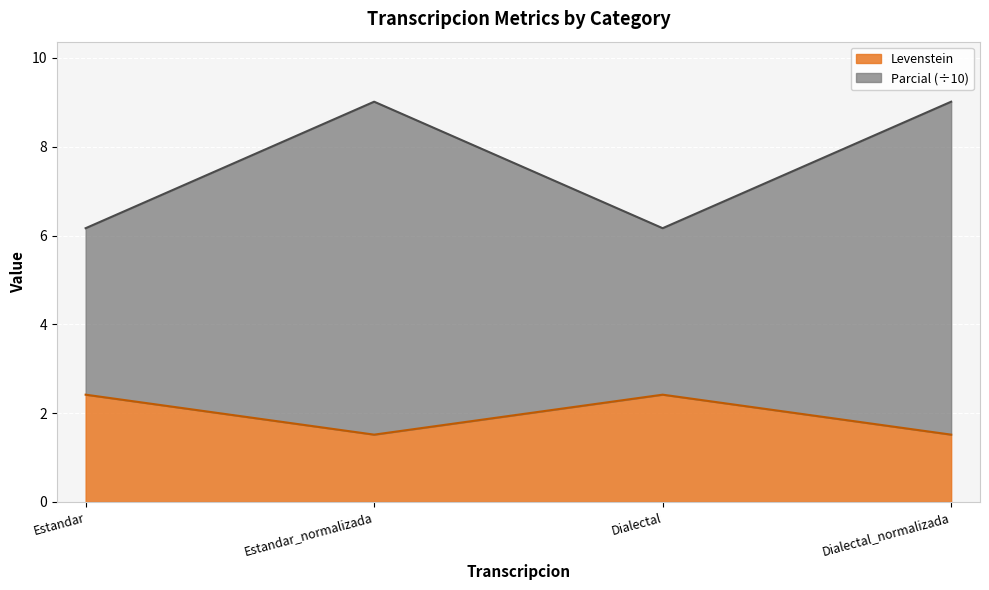

True or false: Levenstein and Parcial intersect in this chart.

False